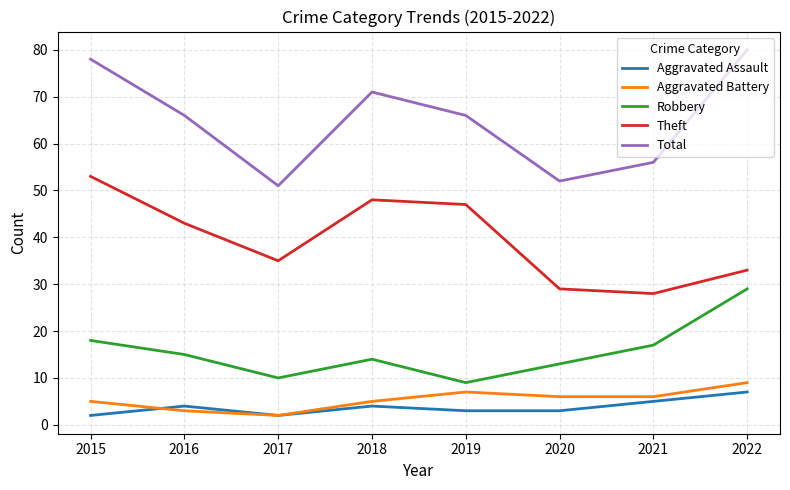

List the labels in order of Robbery value, smallest first.

2019, 2017, 2020, 2018, 2016, 2021, 2015, 2022